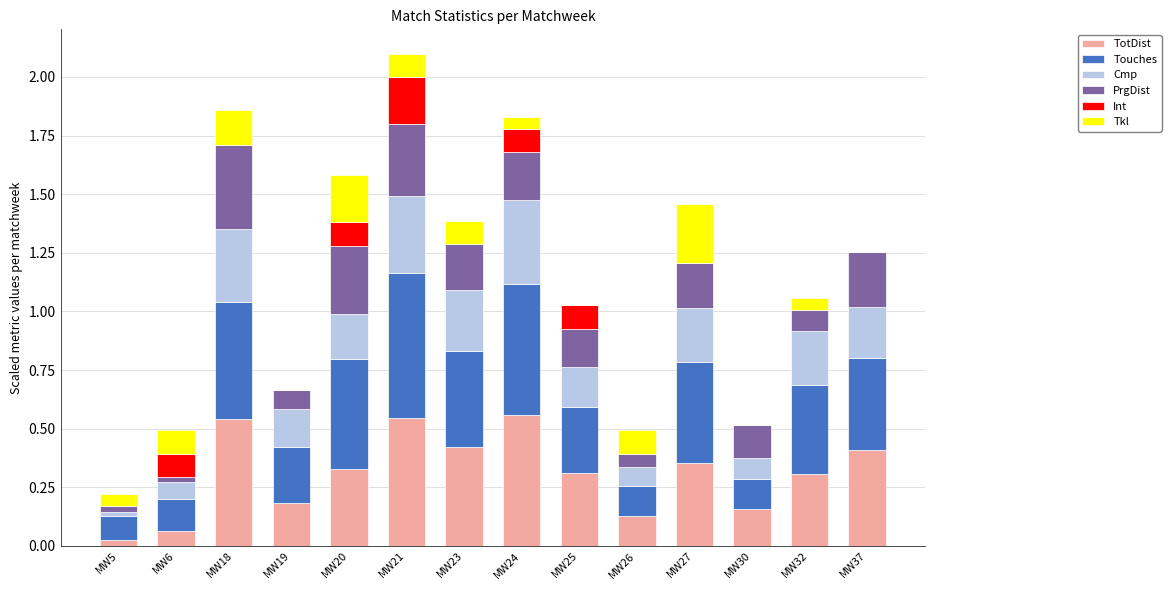

How many data points does each series have?

14